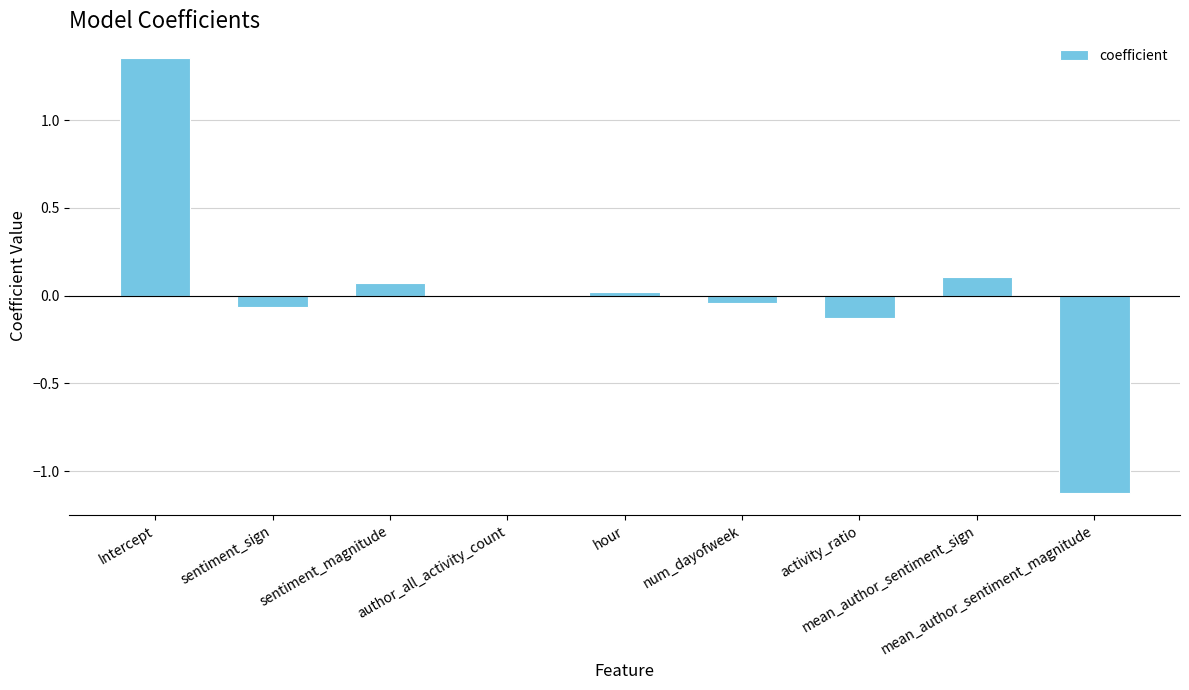

List the labels in order of value, largest first.

Intercept, mean_author_sentiment_sign, sentiment_magnitude, hour, author_all_activity_count, num_dayofweek, sentiment_sign, activity_ratio, mean_author_sentiment_magnitude